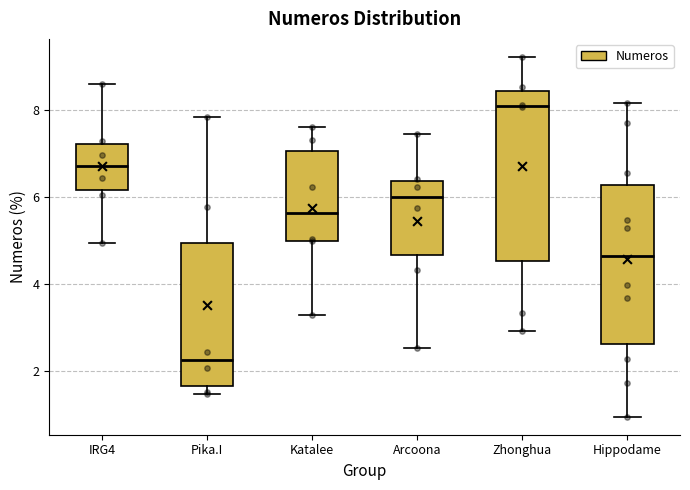

Comparing the boxes themselves (not the whiskers), which one is the tallest?

Zhonghua